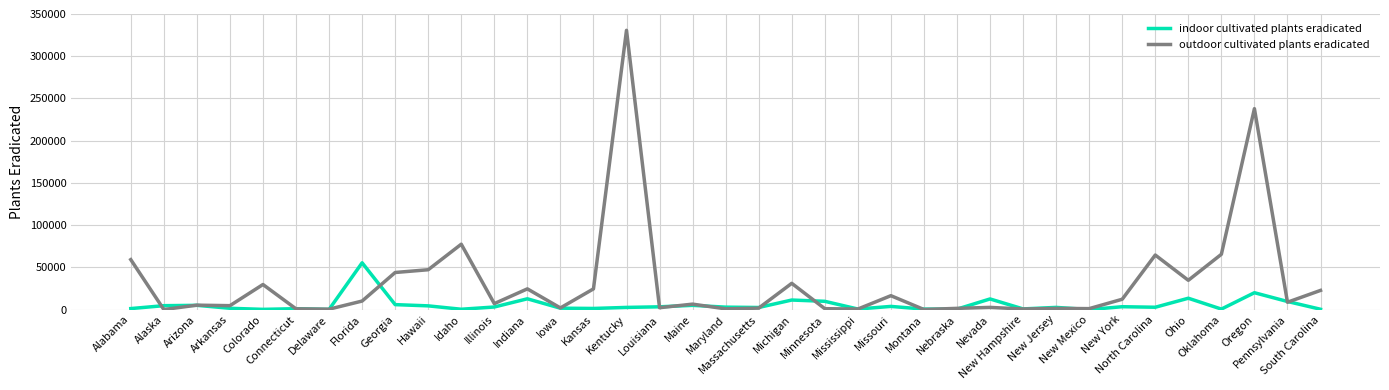

Where do outdoor cultivated plants eradicated and indoor cultivated plants eradicated first cross each other?

Alabama and Alaska